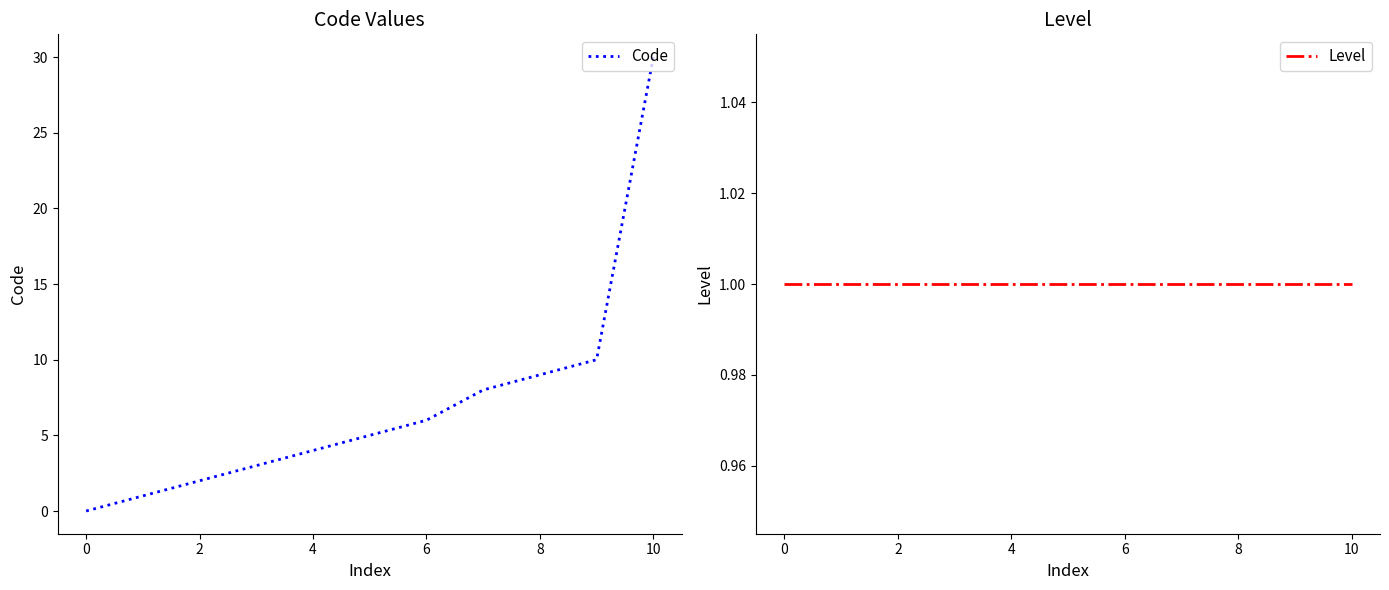

What is the minimum value for Level?

1